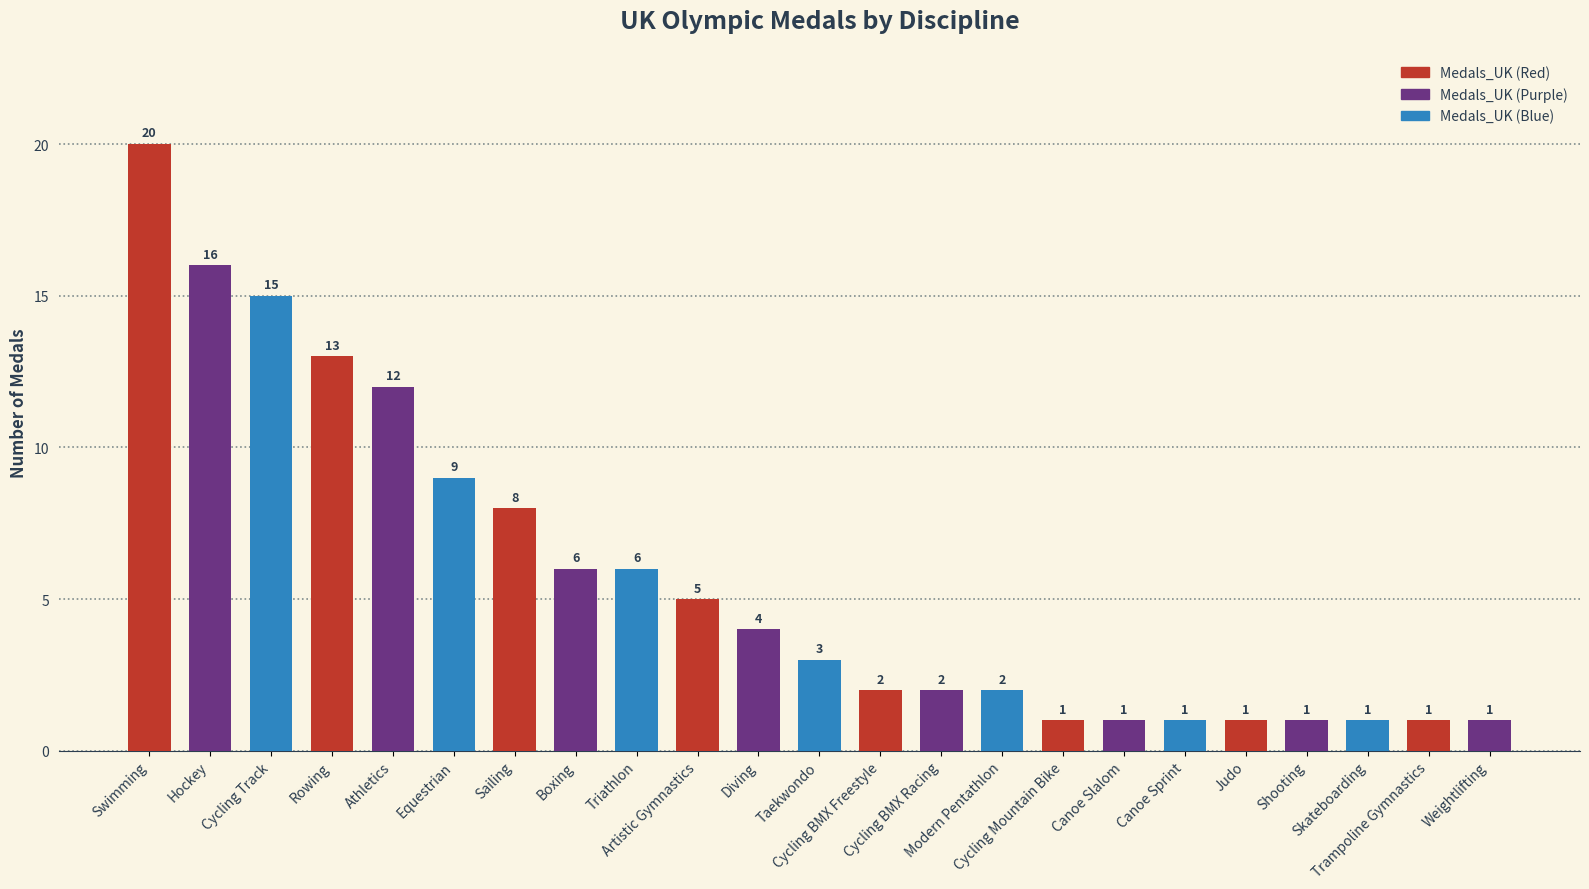

How many distinct data groups are displayed?

1